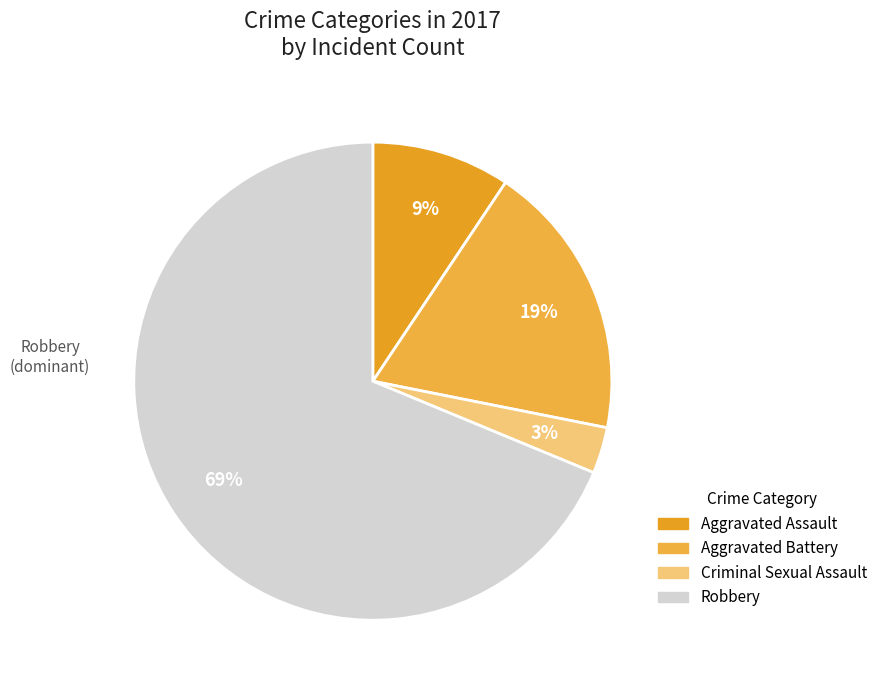

To the nearest percent, what portion does Aggravated Battery represent?

19%